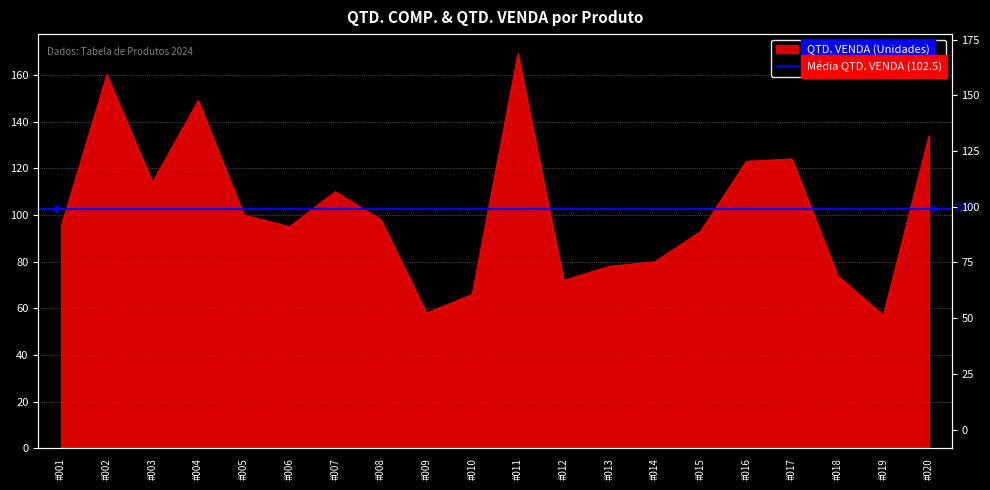

Is it true that the value at #011 is 100?

False